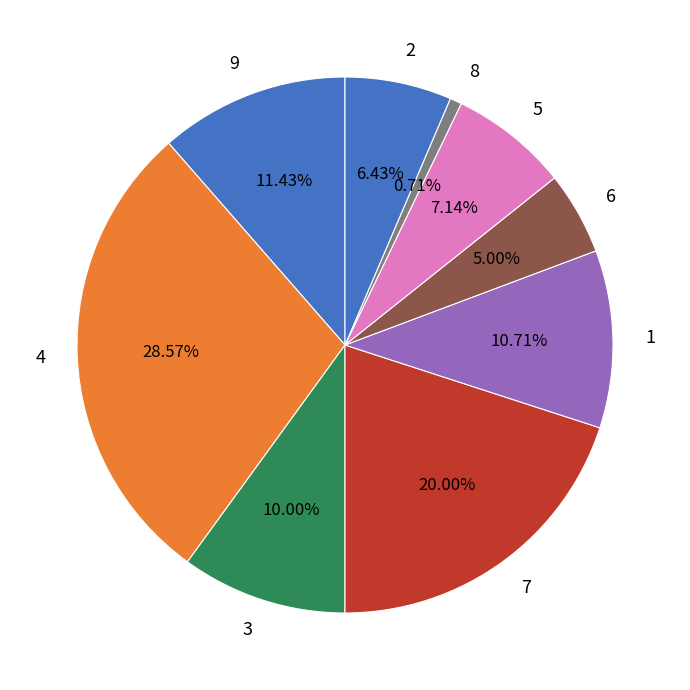

How many slices are in this pie chart?

9